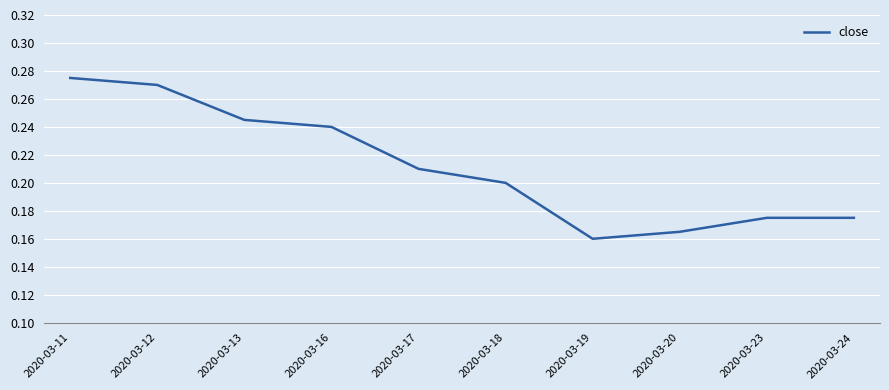

Count the number of categories in the chart.

10